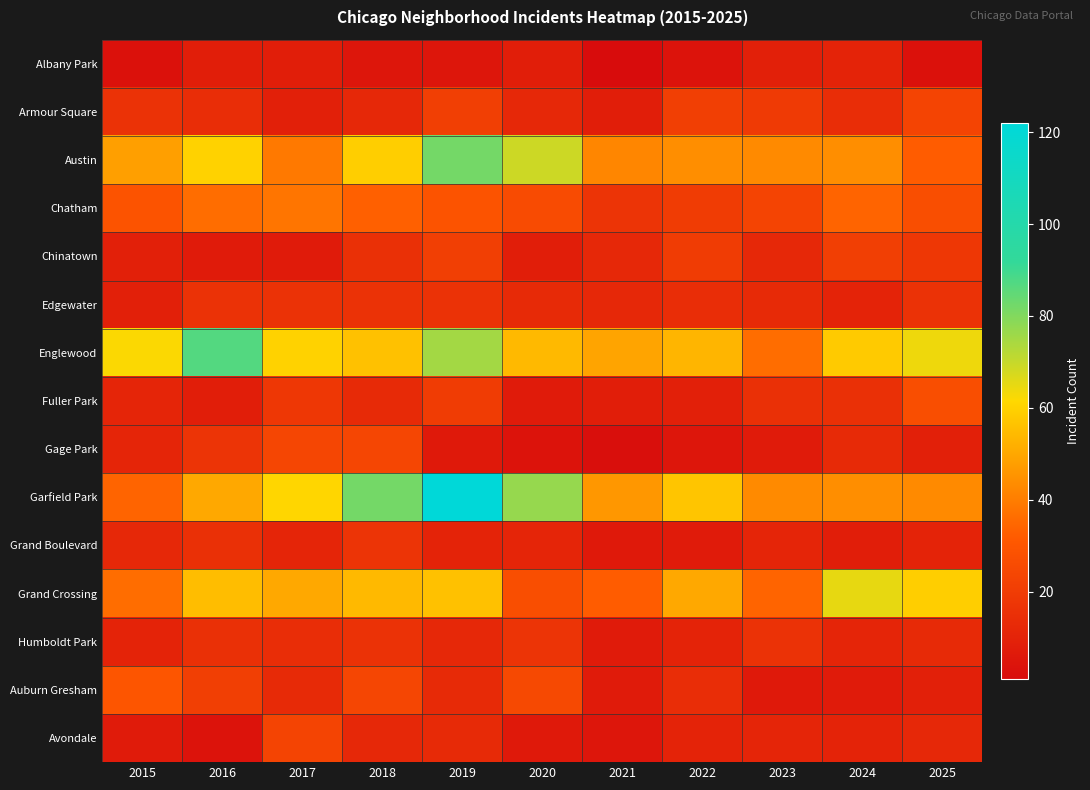

Between 2016 and 2025, which series saw the biggest shift?

Austin